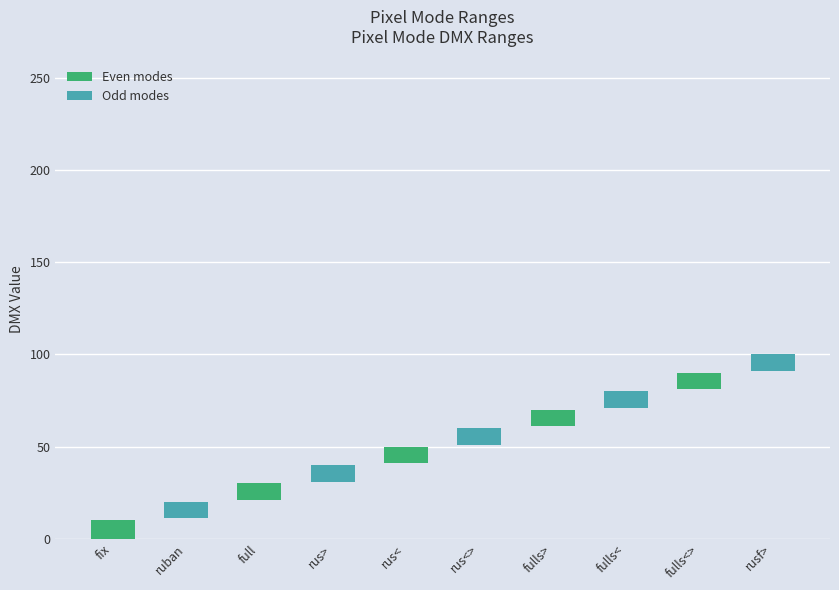

What is the label of the 4th bar from the right?

fulls>